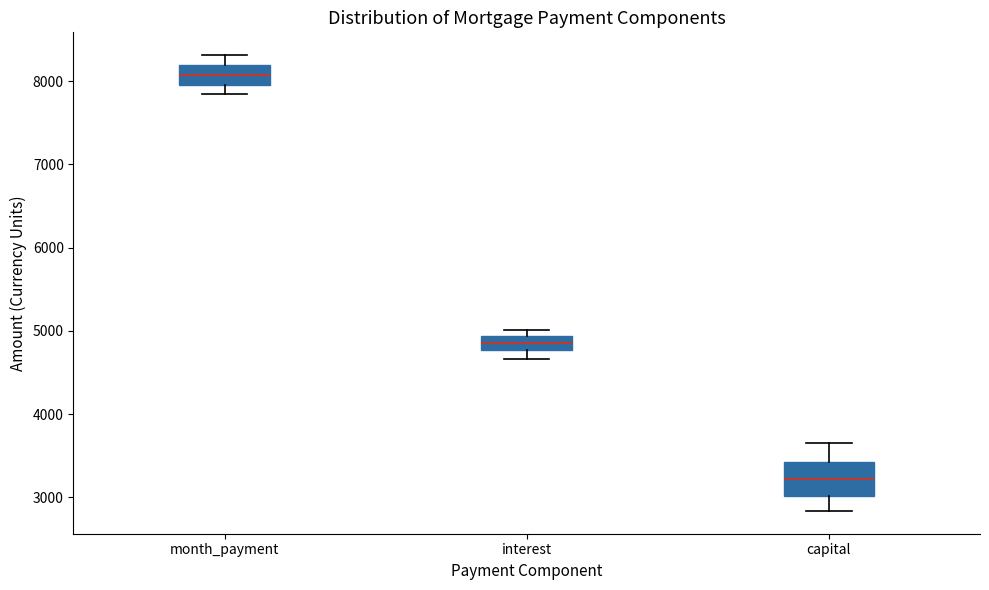

Comparing the boxes themselves (not the whiskers), which one is the tallest?

capital